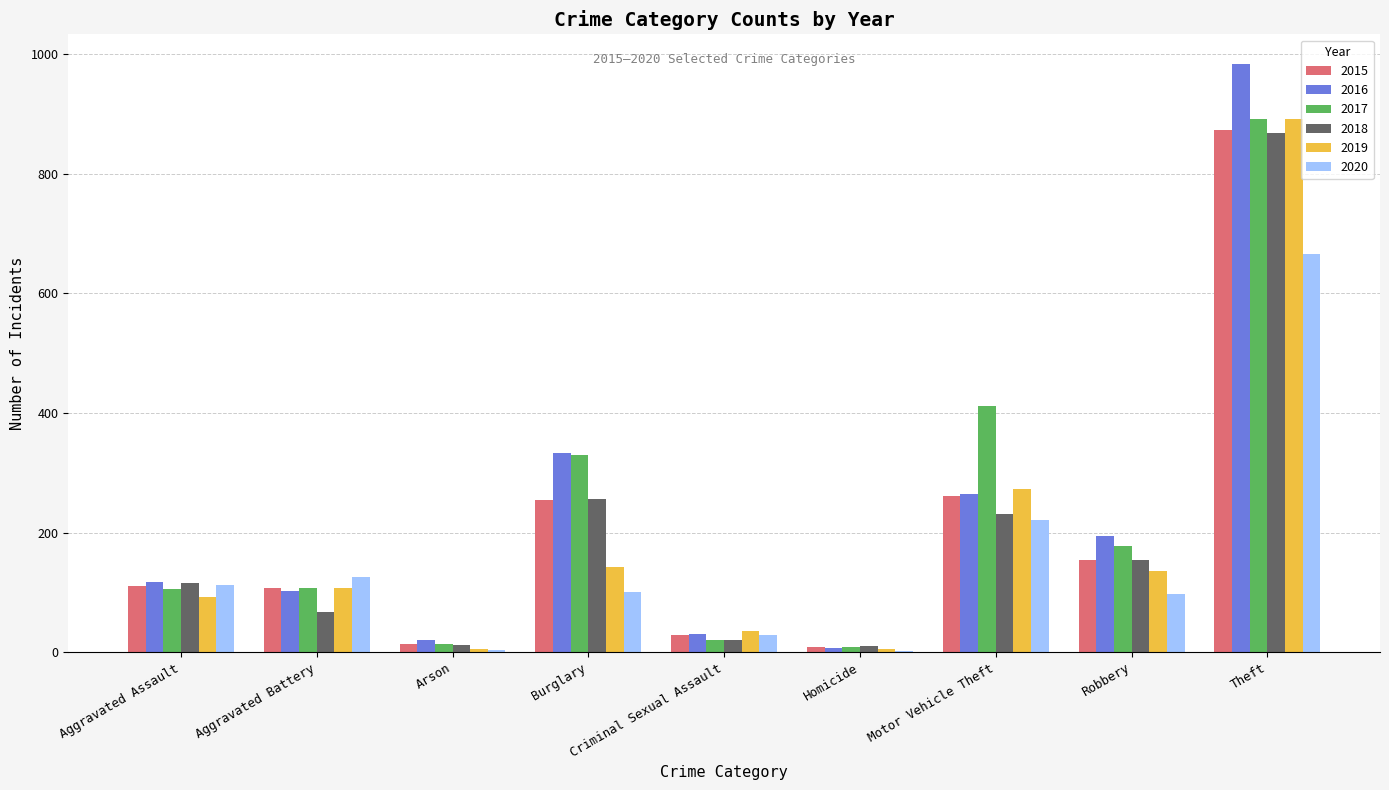

Is it true that 2017 equals 105 at Aggravated Assault?

True